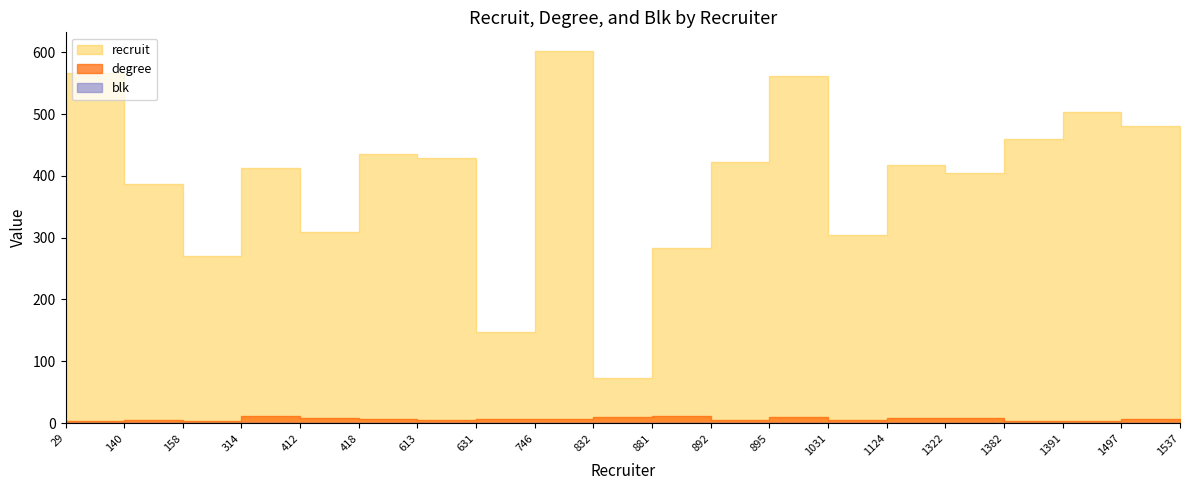

At which label is blk closest to 0?

29